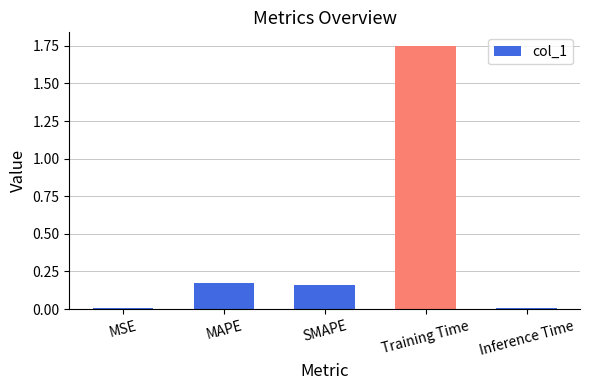

What is the label of the 5th bar from the left?

Inference Time